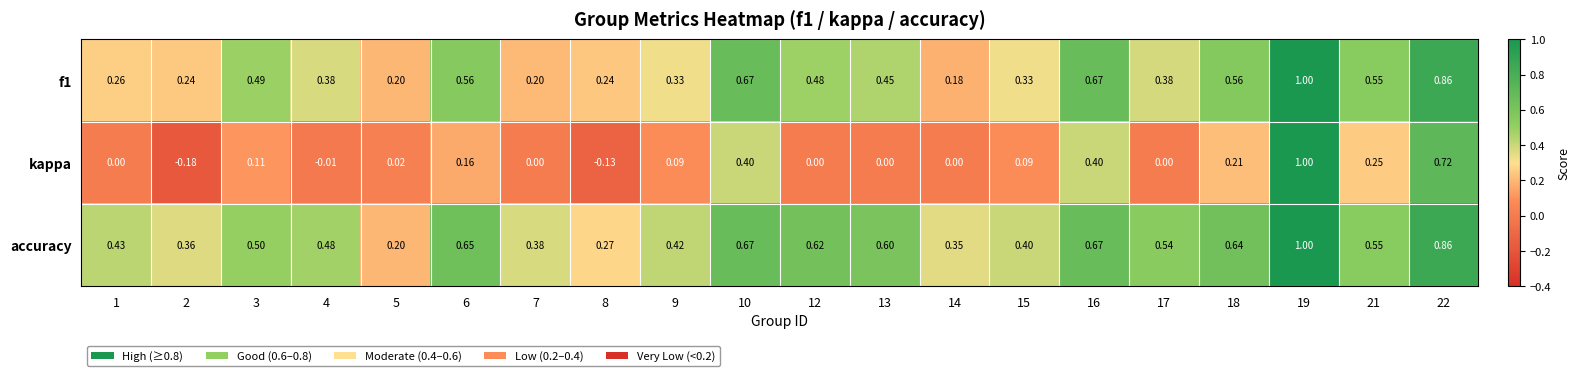

Which series has the largest total across all categories?

accuracy